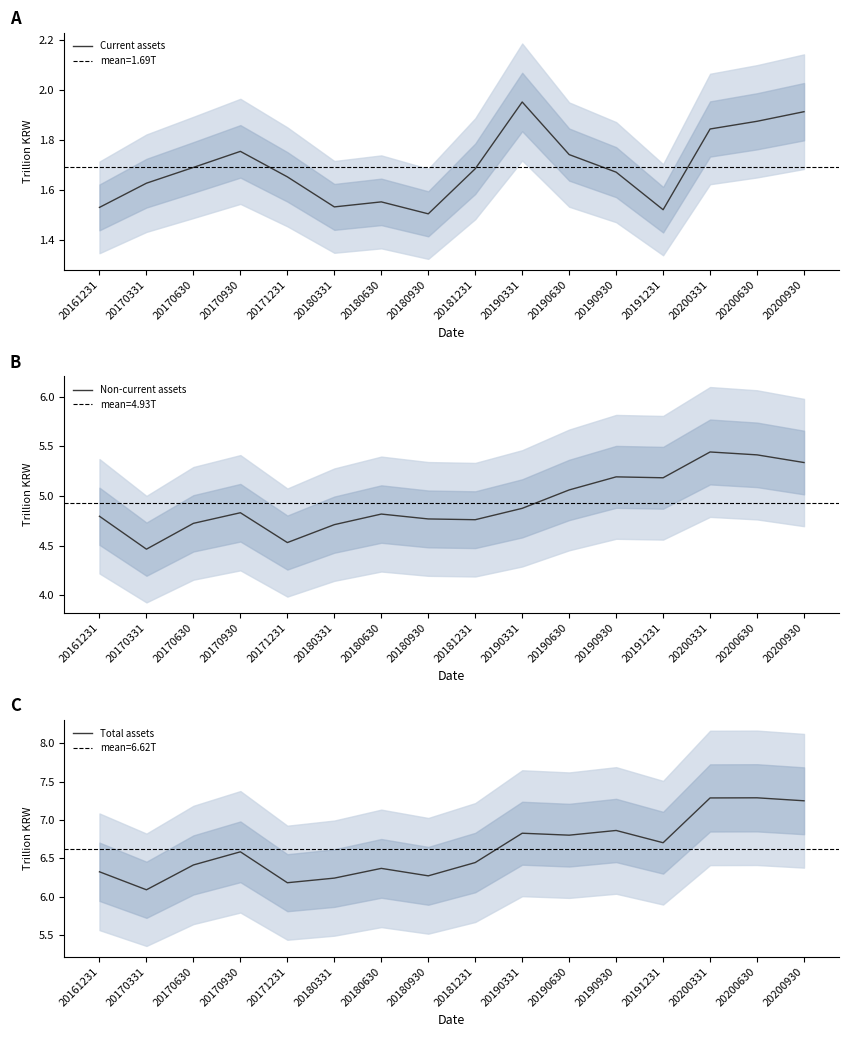

At which category is the sum across all series the highest?

20200630